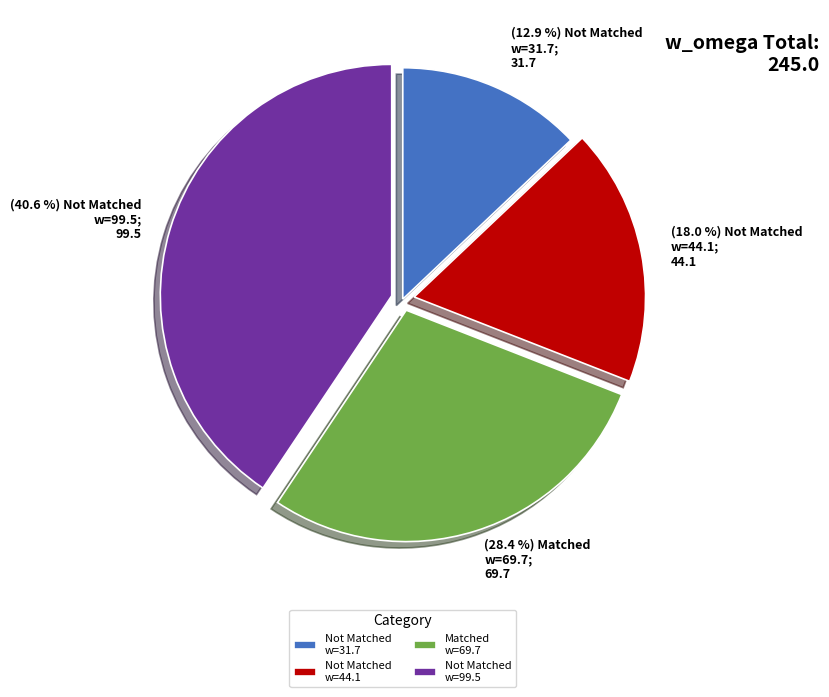

Which category has the biggest portion of the pie?

Not Matched w=99.5